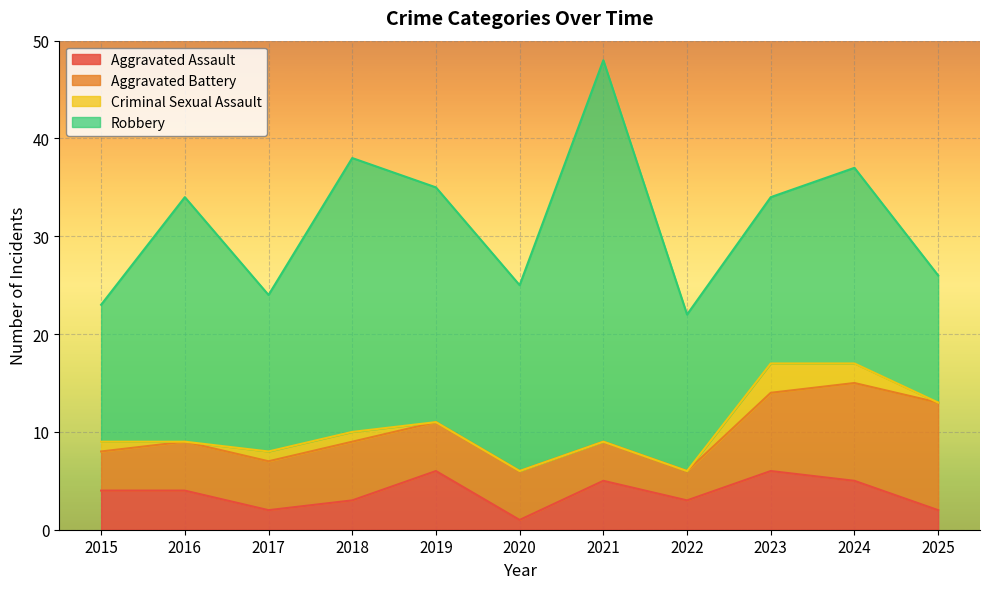

How many interior local peaks does the Aggravated Assault series have?

3